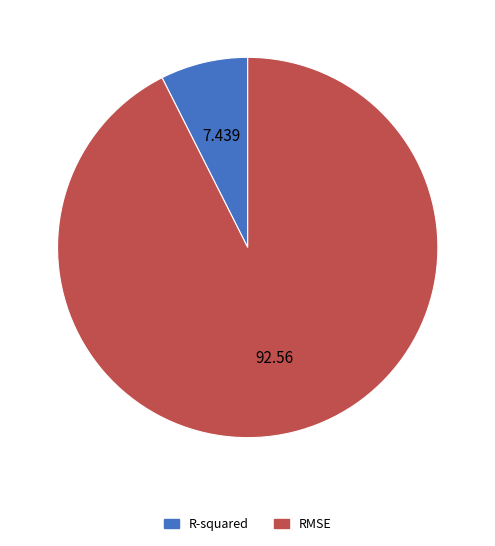

Do R-squared and RMSE together represent more than half of the pie?

Yes